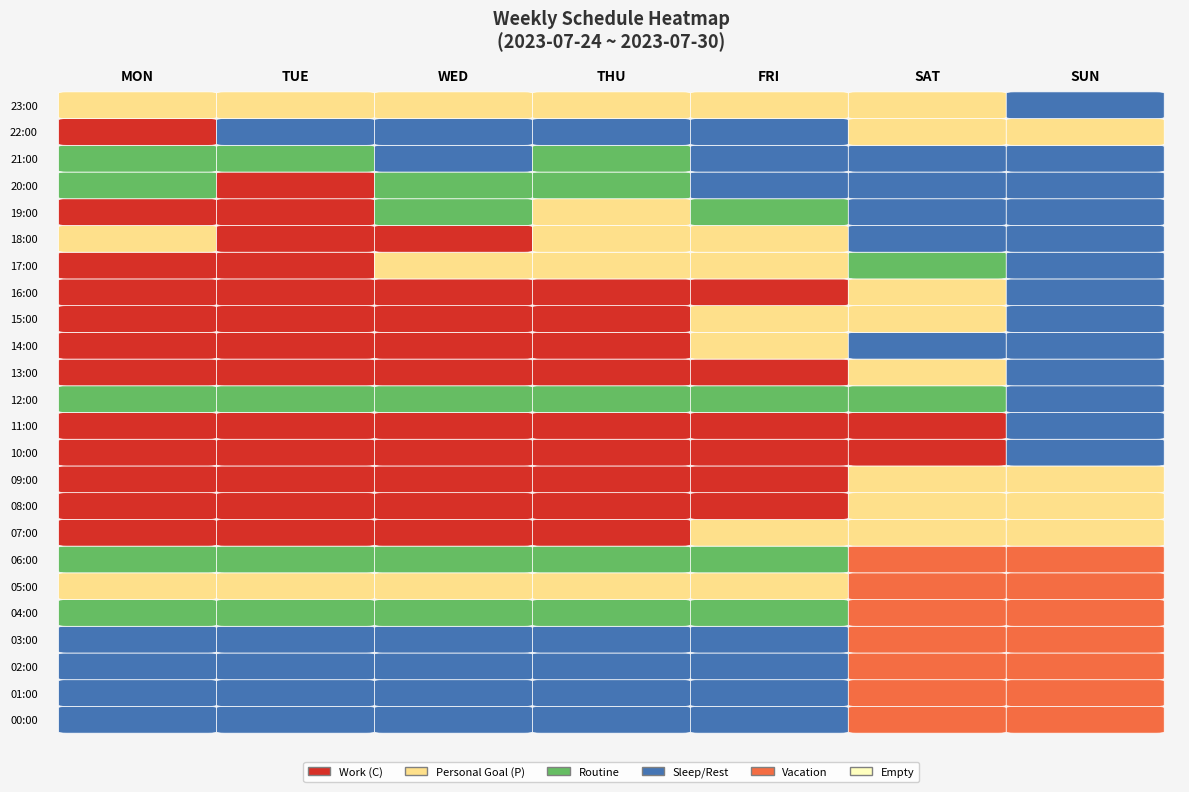

What is the difference between the maximum and minimum values in the SUN series?

1